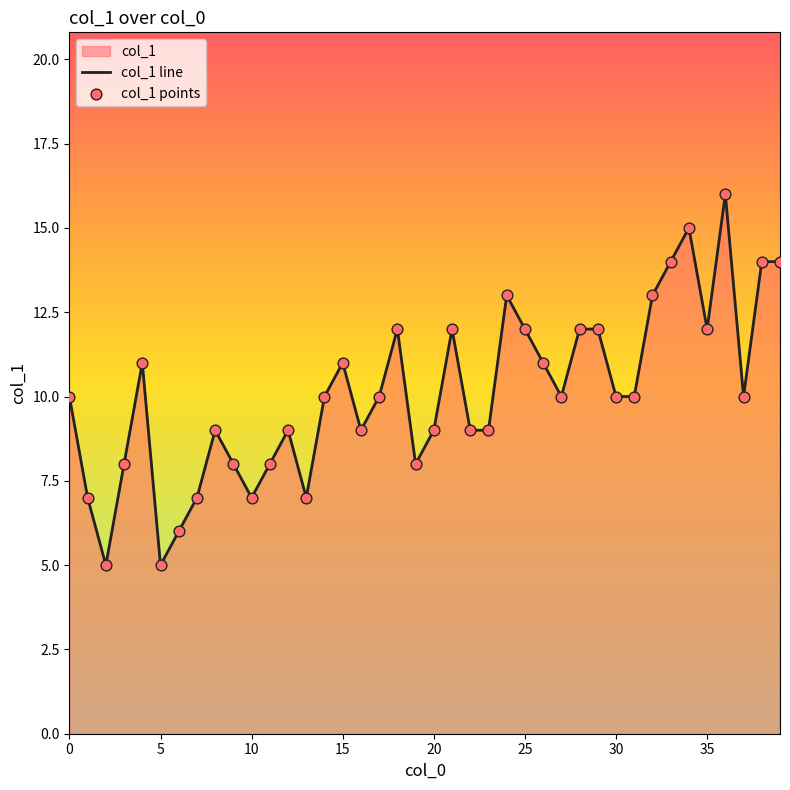

Which series reaches the maximum Y coordinate?

col_1 line